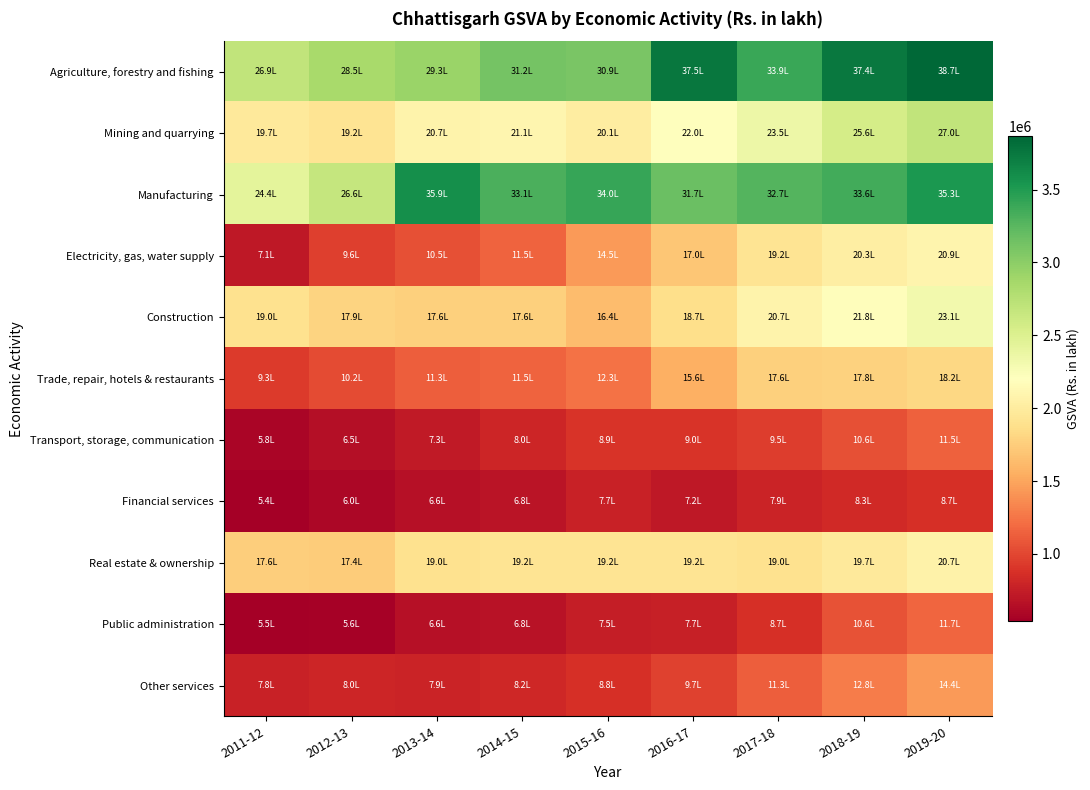

At which category is the sum across all series the highest?

2019-20